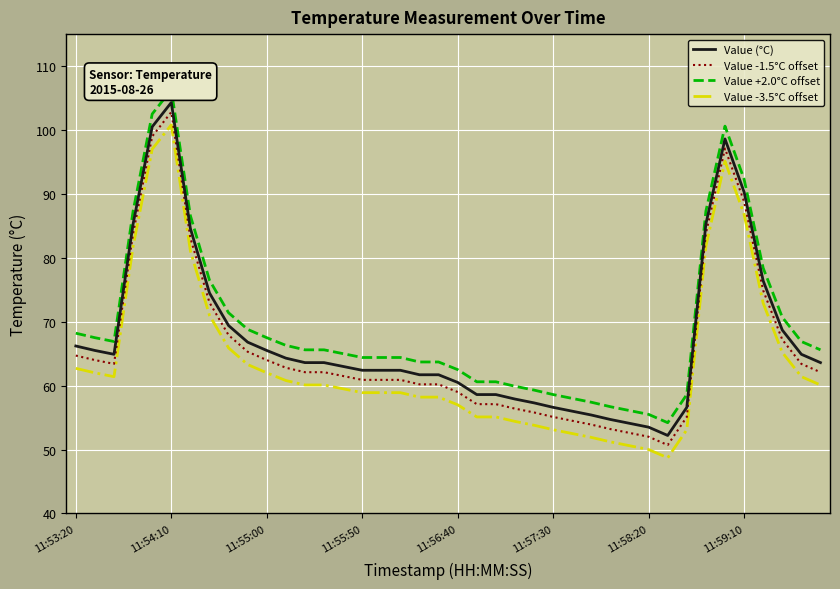

What is the maximum value shown in the chart?

106.3